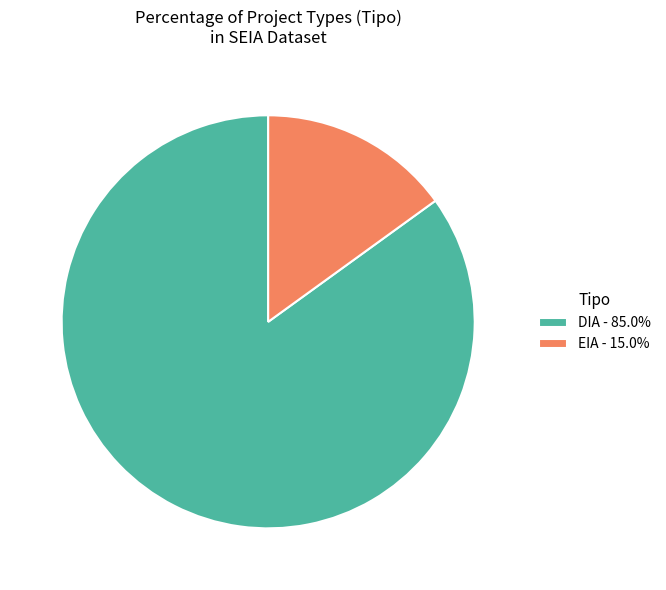

Count the number of slices in the pie.

2